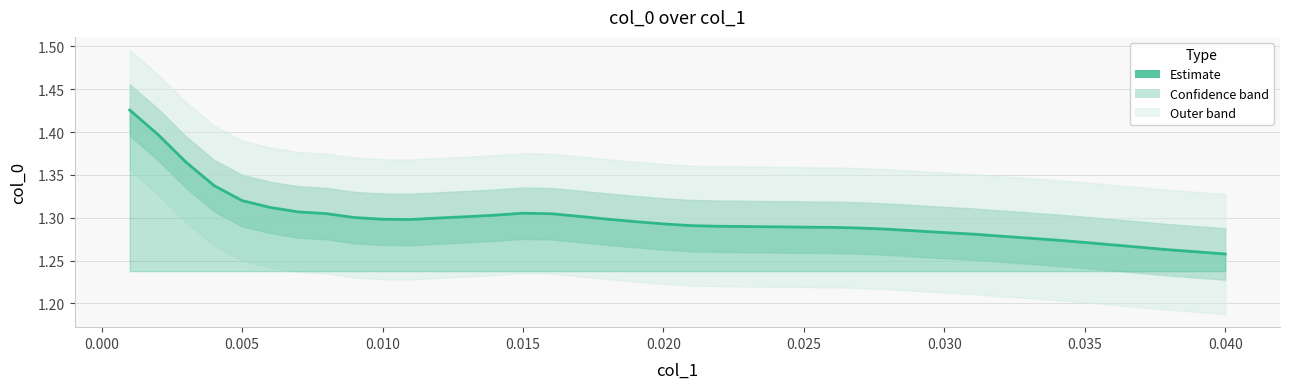

Reading left to right, list all the values displayed in this chart.

1.4	1.4	1.4	1.3	1.3	1.3	1.3	1.3	1.3	1.3	1.3	1.3	1.3	1.3	1.3	1.3	1.3	1.3	1.3	1.3	1.3	1.3	1.3	1.3	1.3	1.3	1.3	1.3	1.3	1.3	1.3	1.3	1.3	1.3	1.3	1.3	1.3	1.3	1.3	1.3